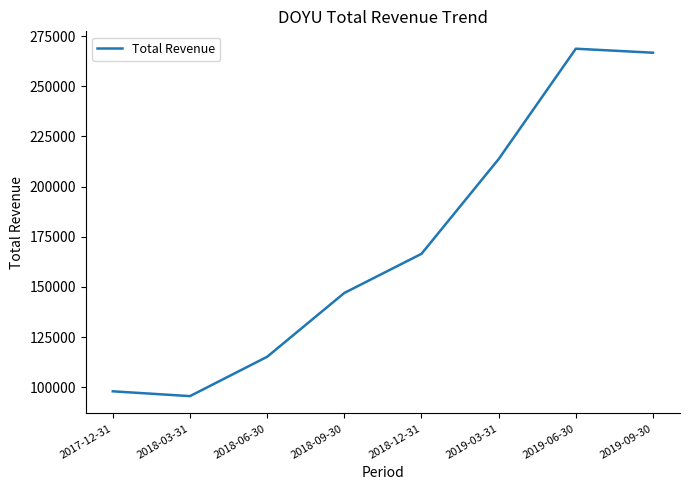

Which category has the lowest value across all series?

2018-03-31